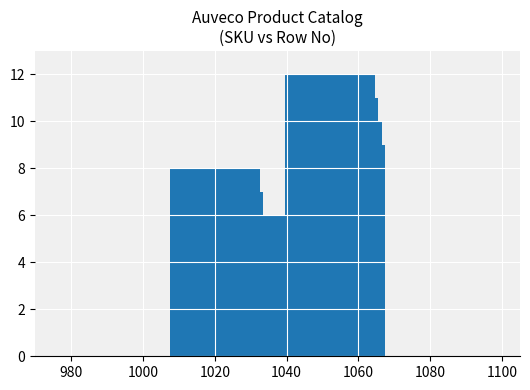

What is the difference between the maximum and minimum values?

11